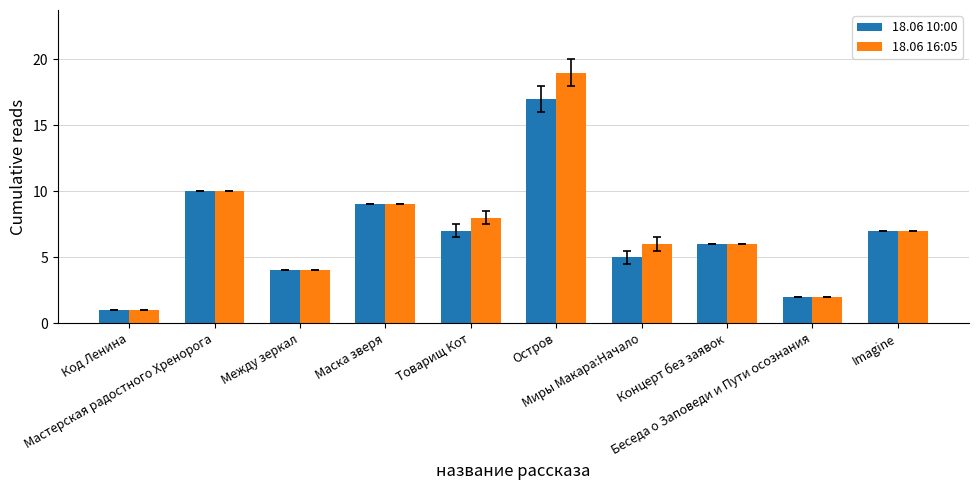

What position from the right is Остров?

5